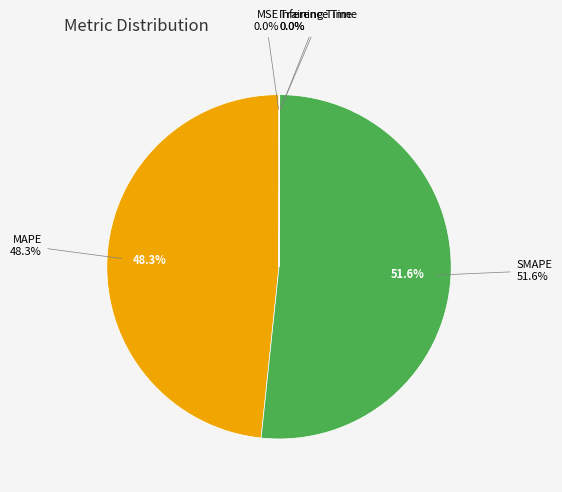

The Training Time slice represents 0% of the pie. True or false?

True